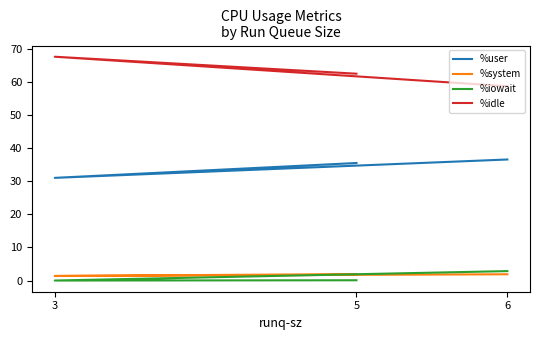

List the labels in order of %system value, smallest first.

3, 6, 5